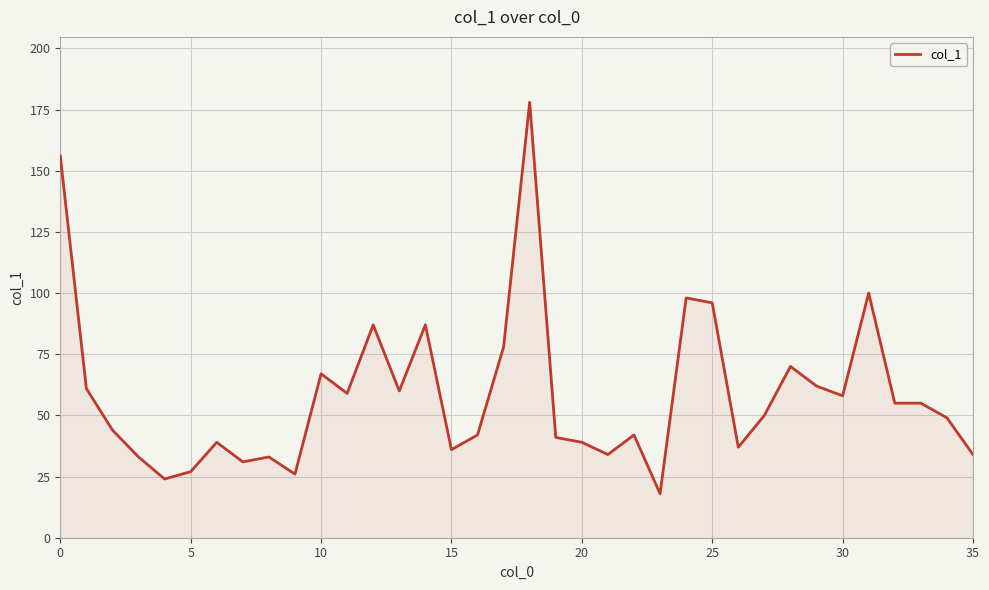

What is the maximum value shown in the chart?

178